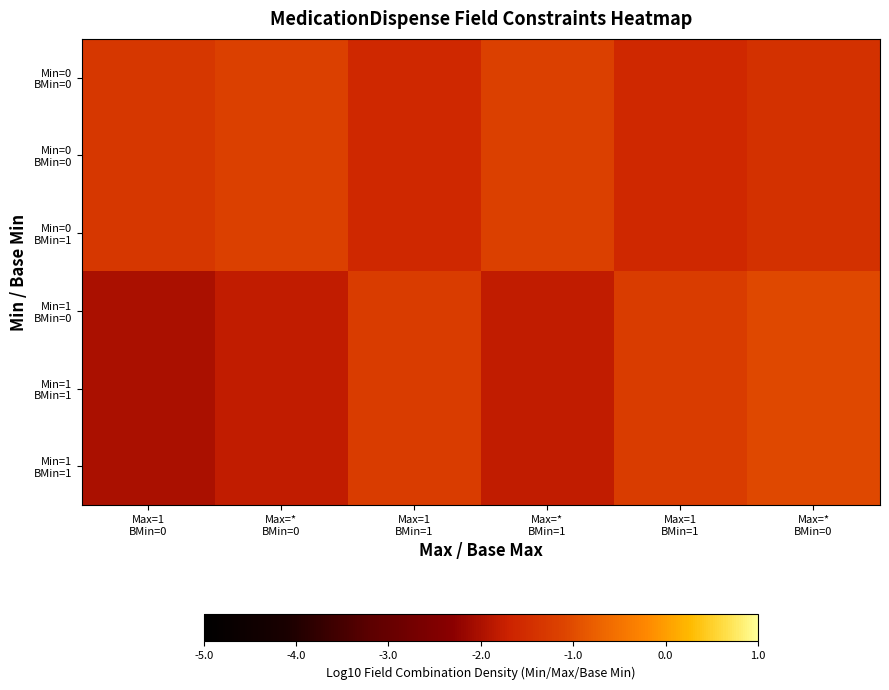

At which category is the sum across all series the highest?

Max=*
BMin=0